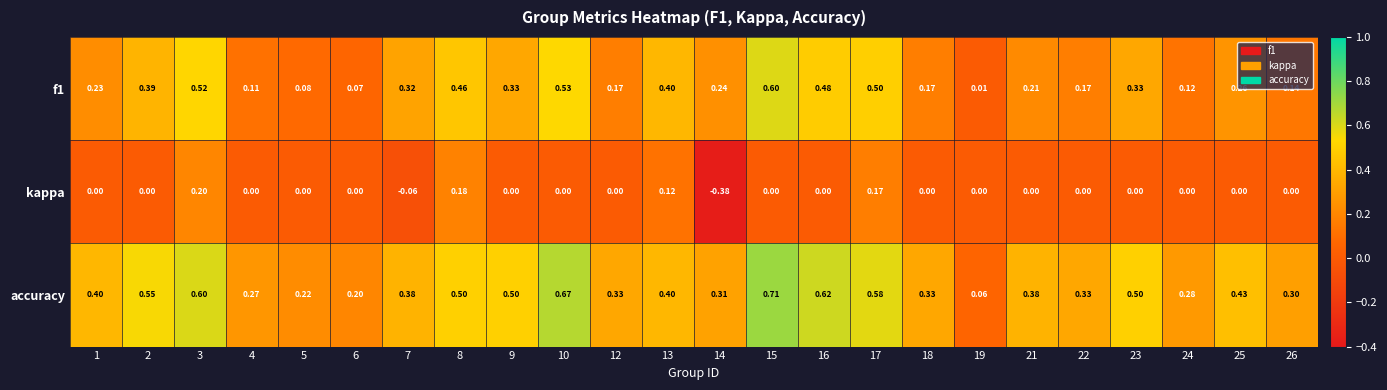

Rank the series by their maximum value, from lowest to highest.

kappa, f1, accuracy